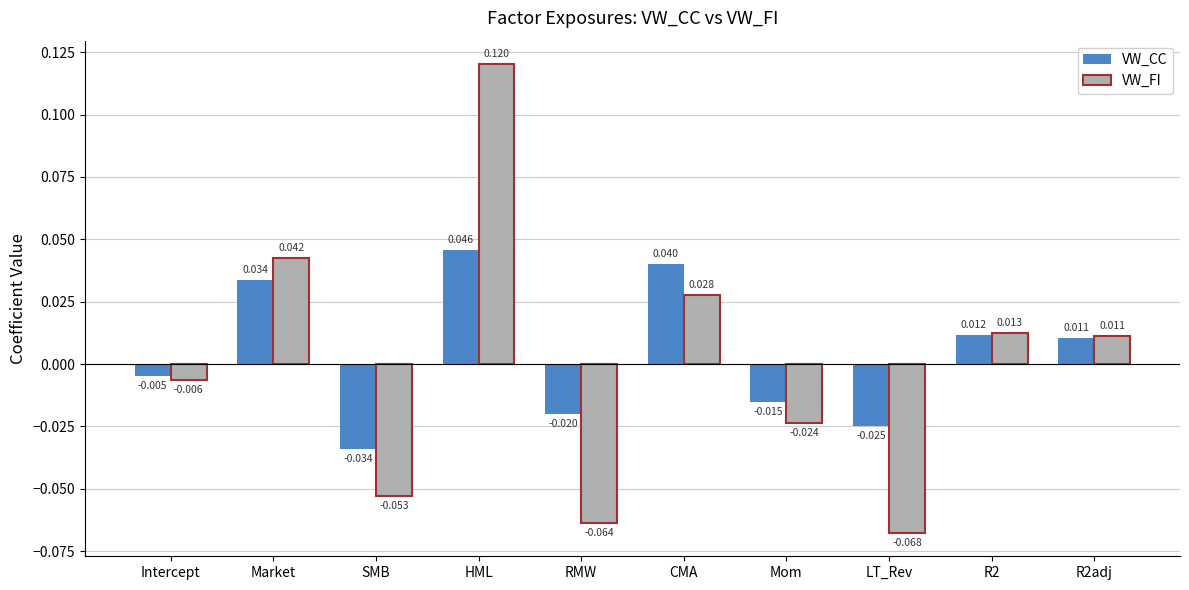

What position from the left is HML?

4